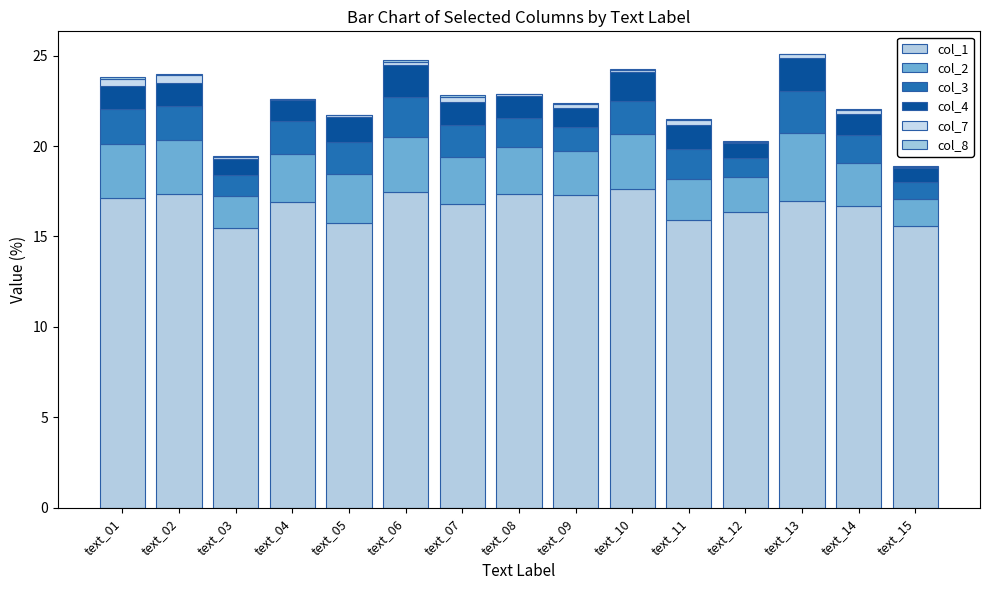

The col_7 series shows 0.2 at text_14. True or false?

True